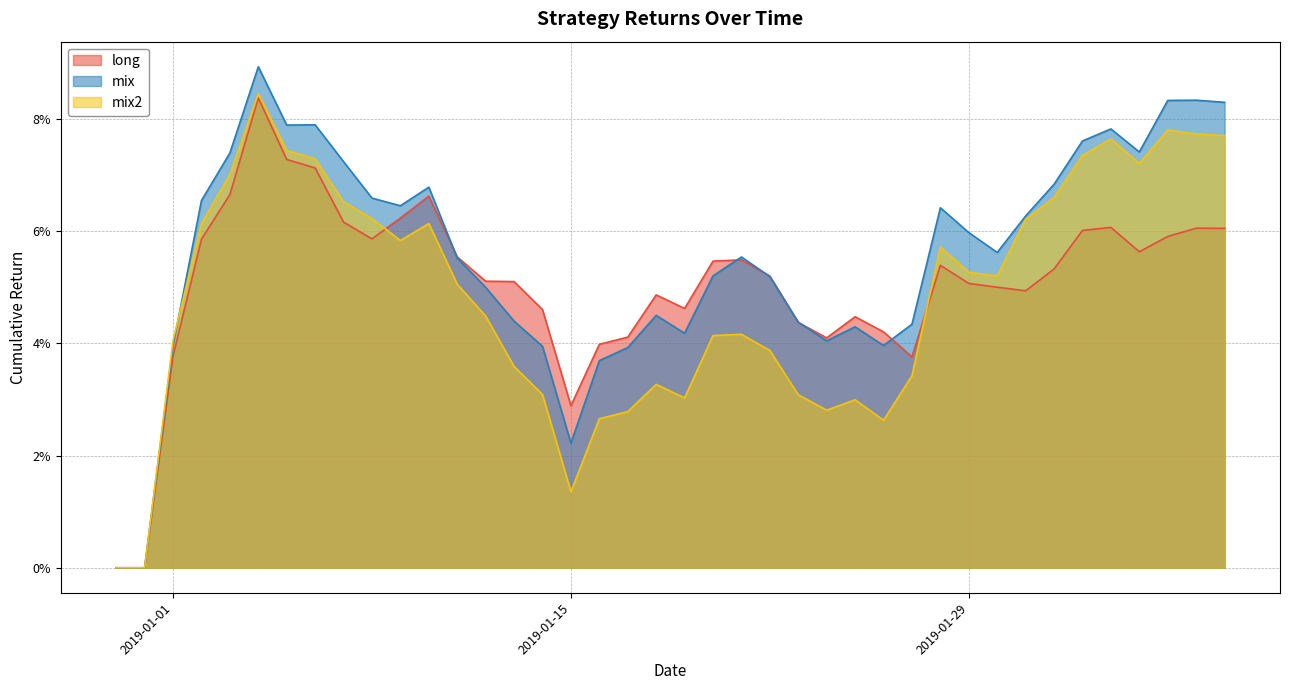

What is the average value of the mix series?

0.1